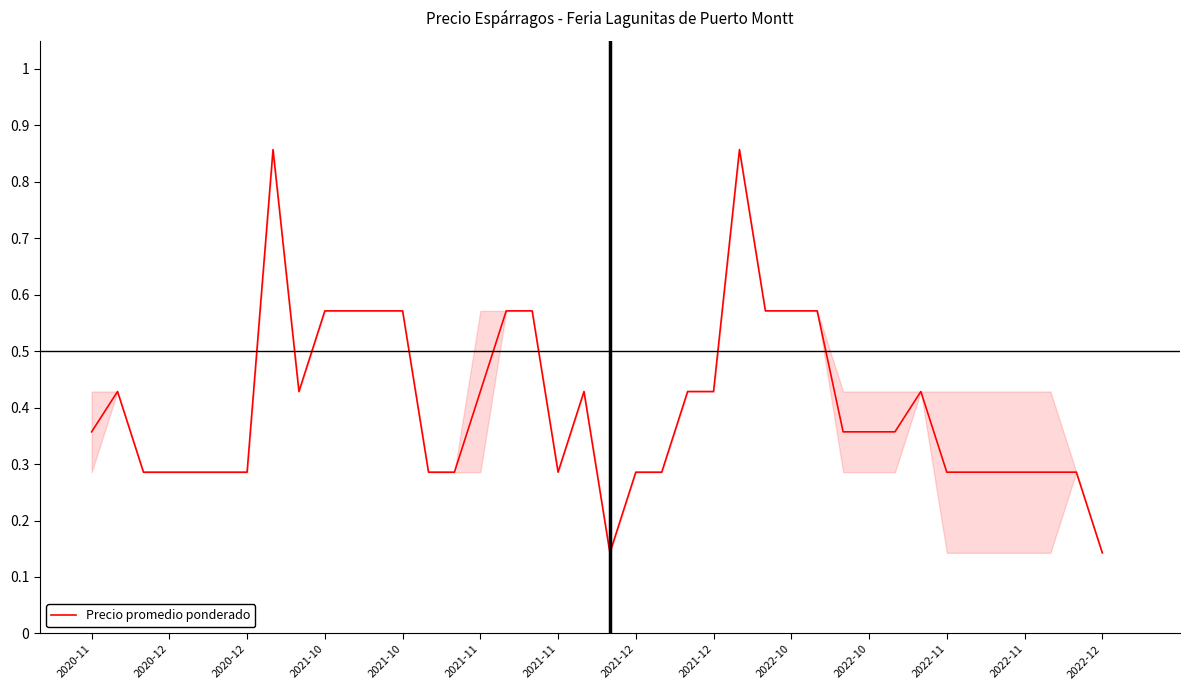

What is the difference between the maximum and minimum values?

0.7